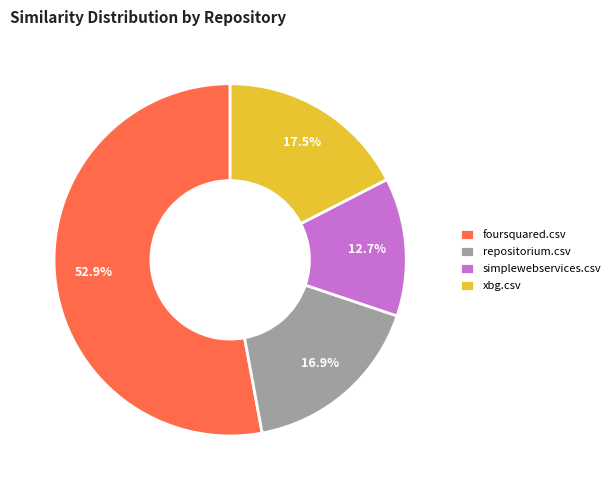

To the nearest percent, what is the combined percentage of simplewebservices.csv and repositorium.csv?

30%